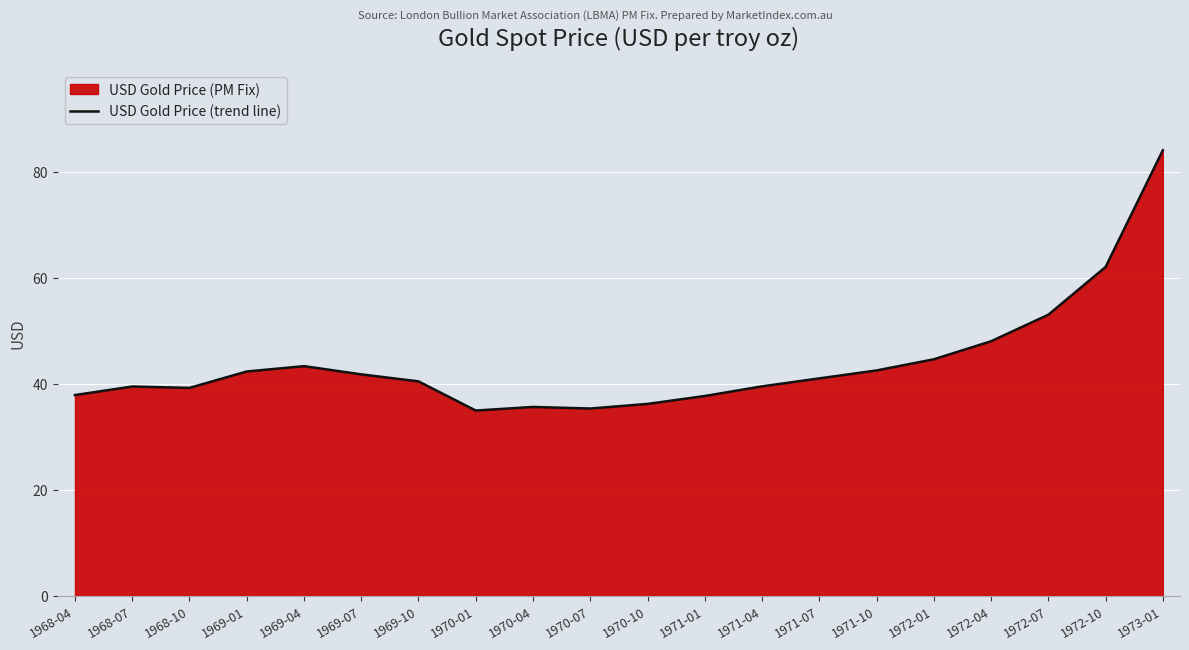

Where is the first local maximum?

1968-07